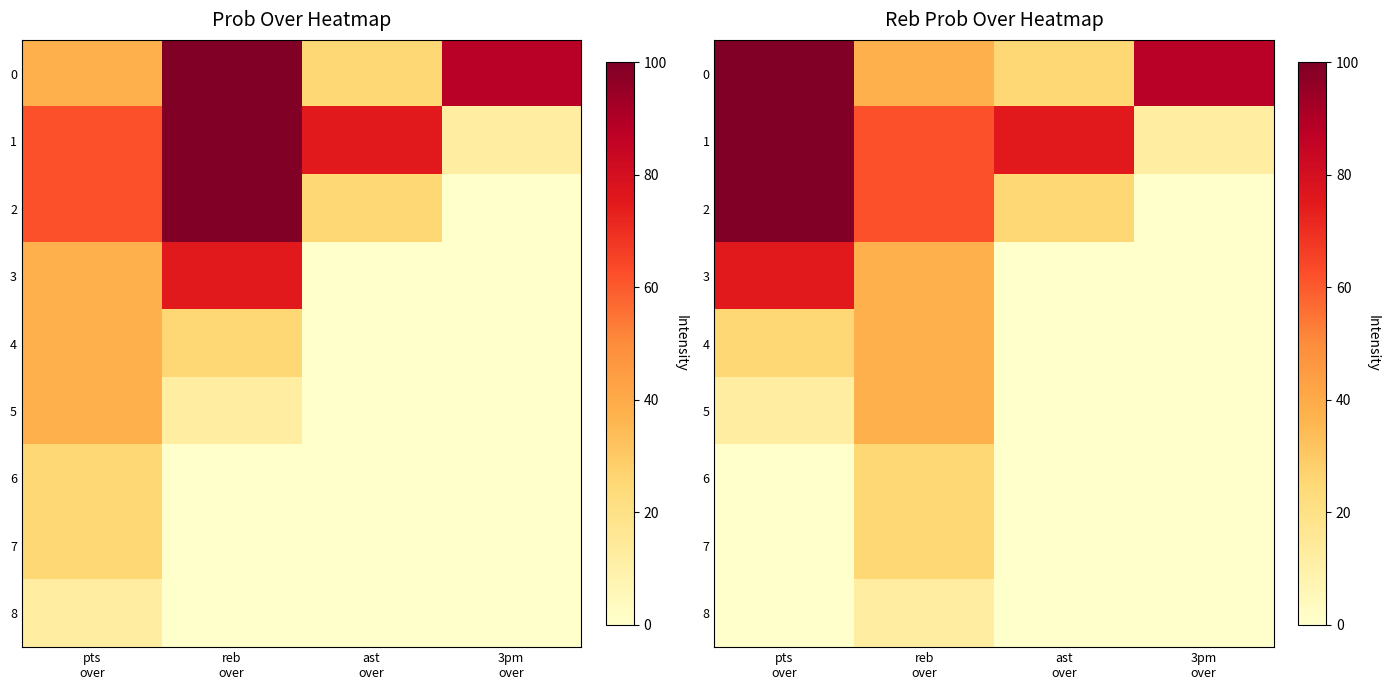

How many positive values does the 6 series have?

1